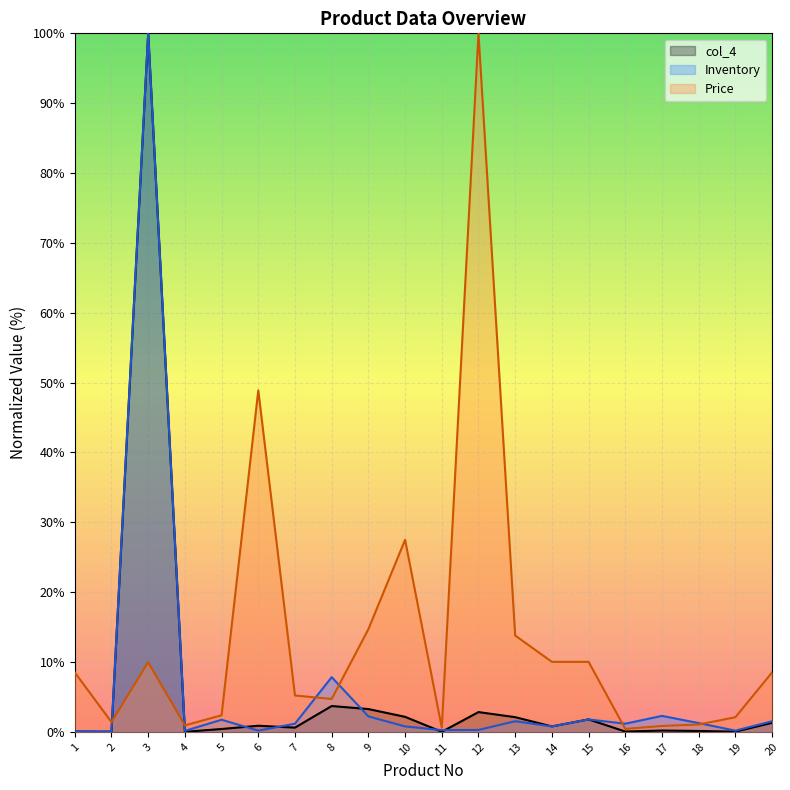

How many lines are shown in the chart?

3